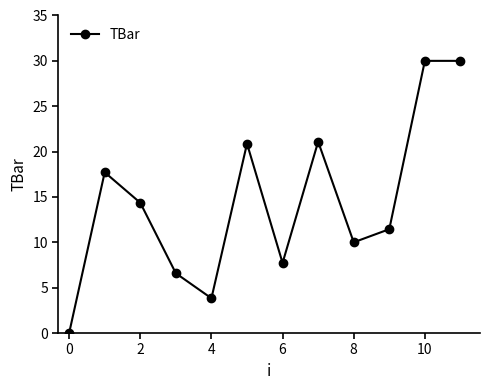

What is the difference between the maximum and minimum values?

30.0